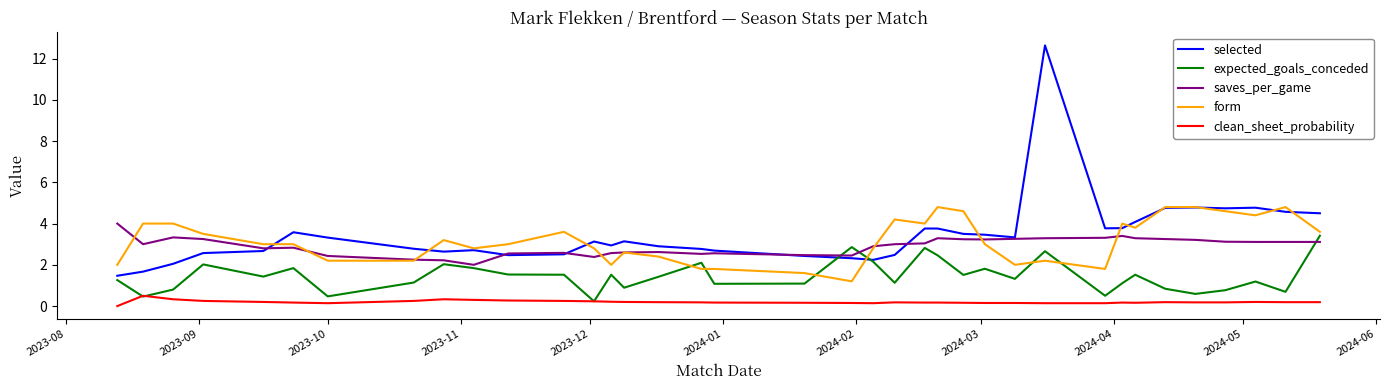

What is the greatest value displayed?

12.6